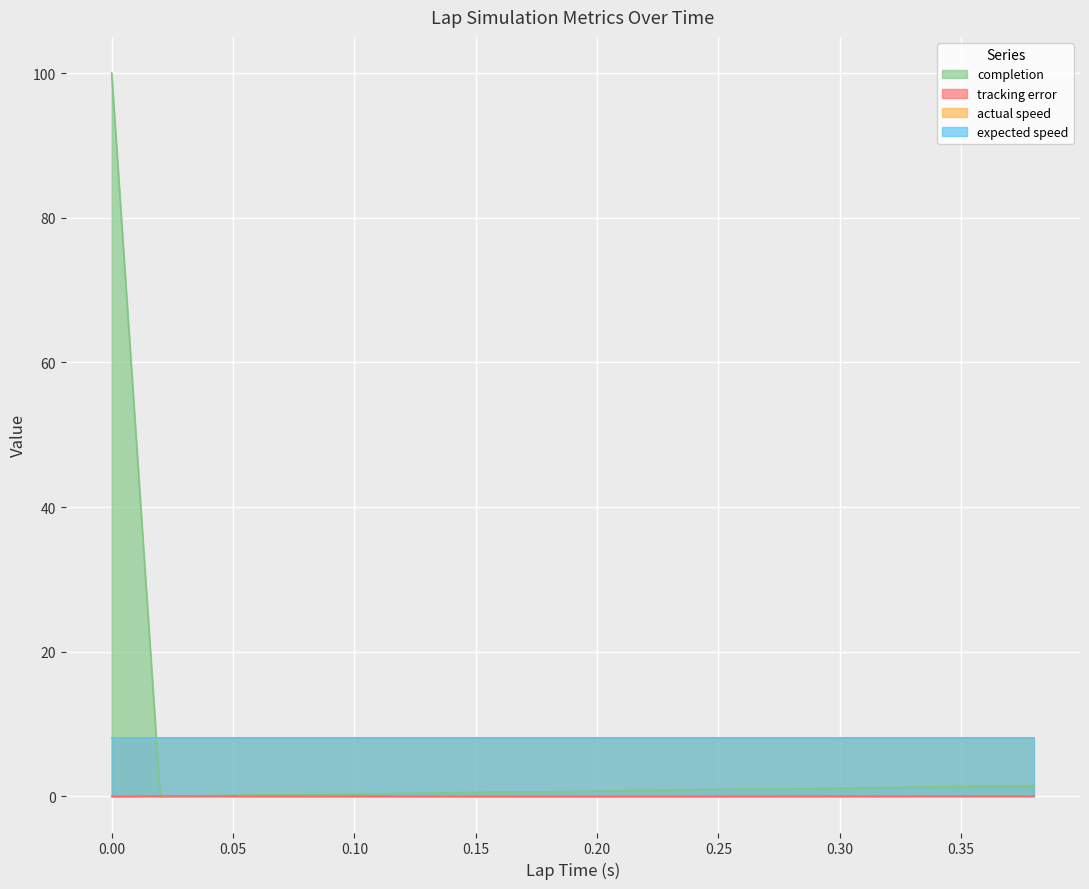

What is the greatest value displayed?

100.0